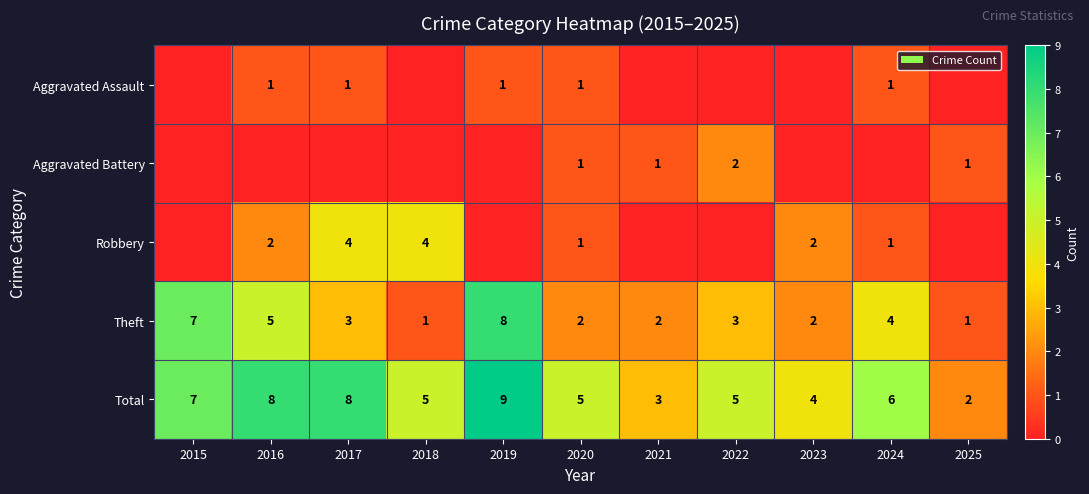

Where does the Theft series first go above 3?

2015